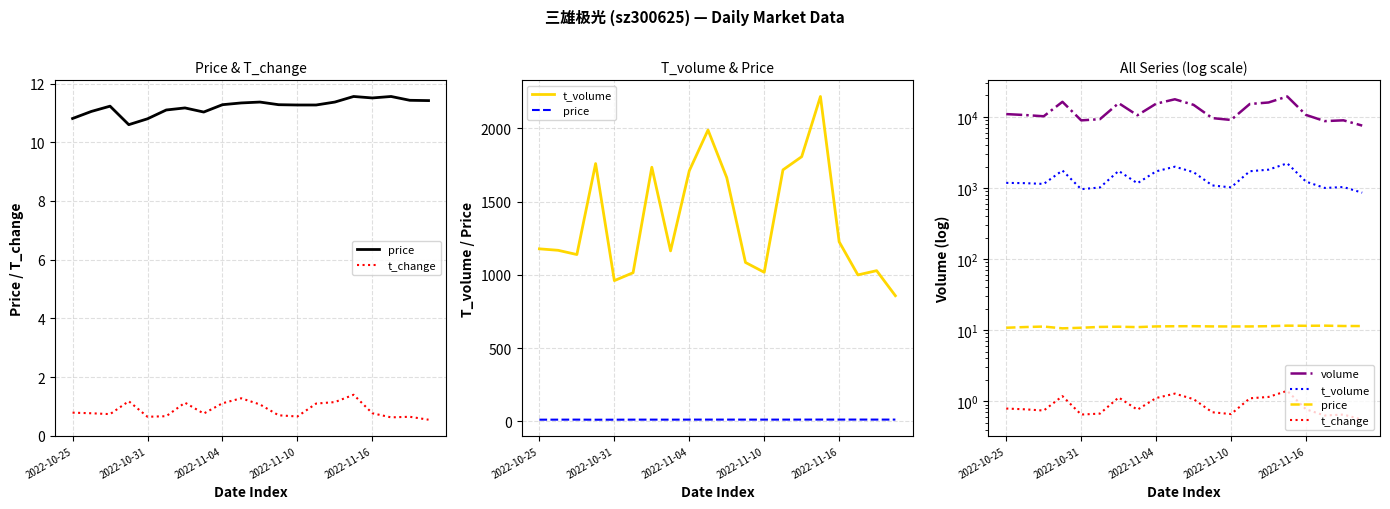

The volume series shows 23552.9 at 10. True or false?

False